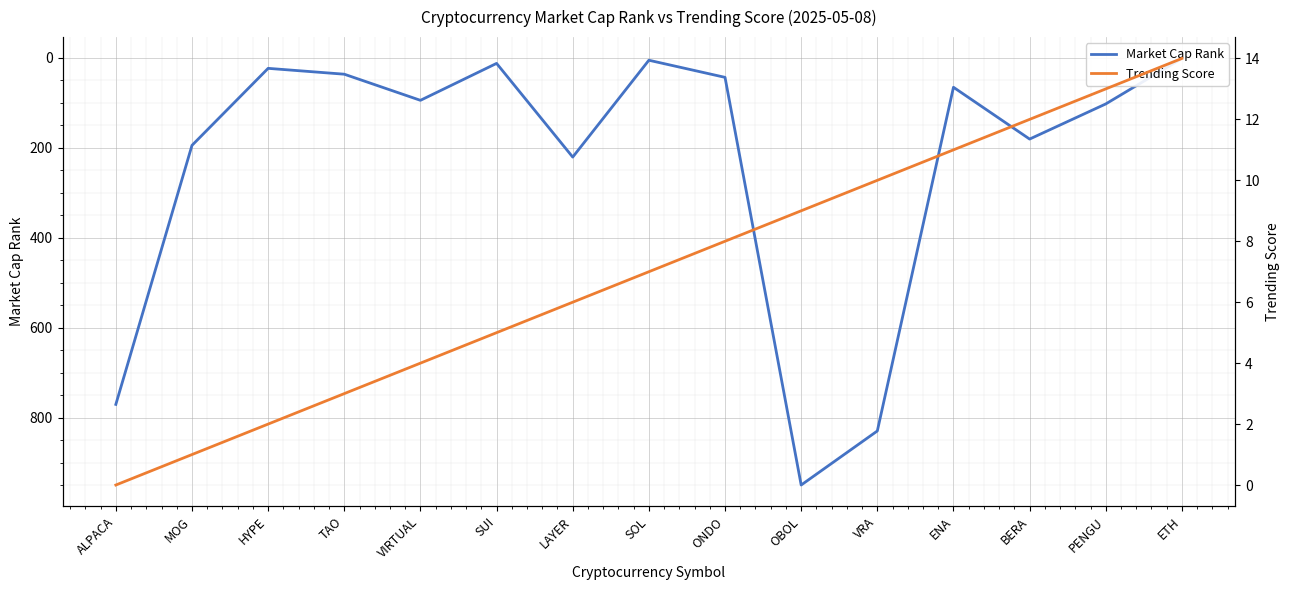

How many intersections are there between Trending Score and Market Cap Rank?

3